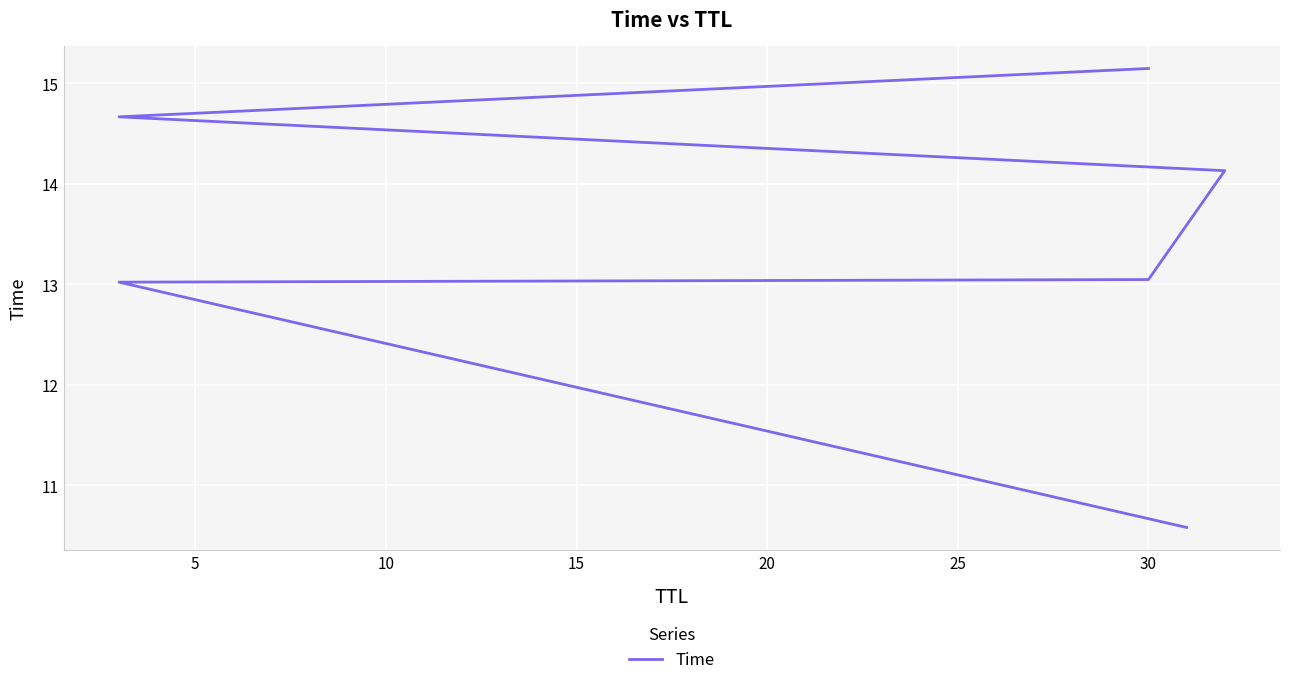

What is the average value?

13.4